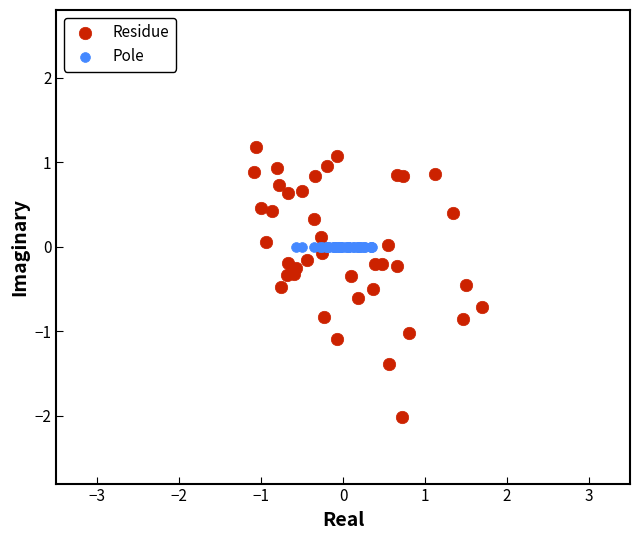

Which series contains the lowest Y value?

Residue